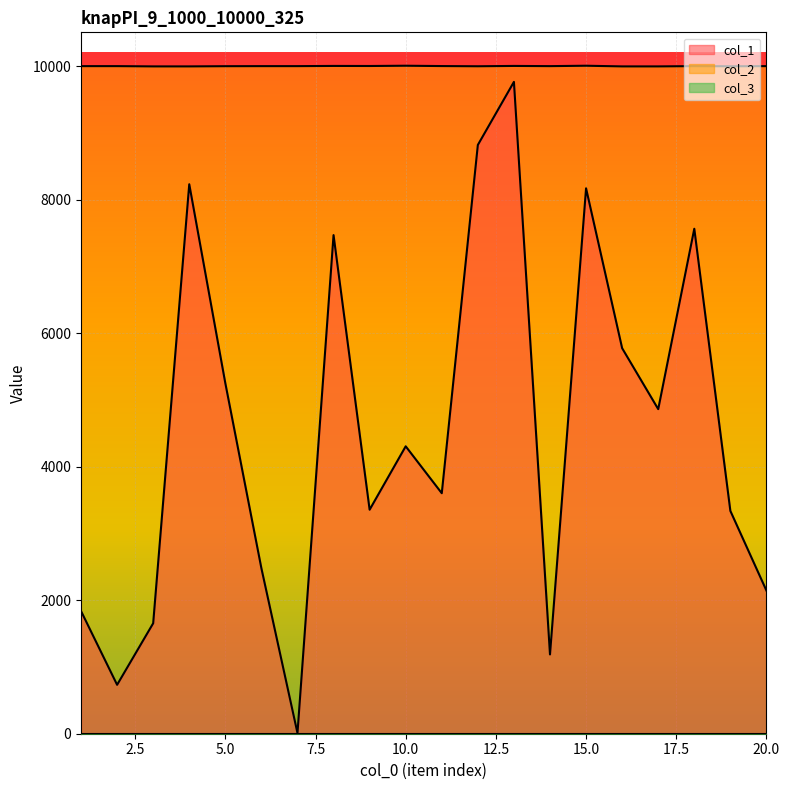

Does the chart display data point markers on the line(s)?

No